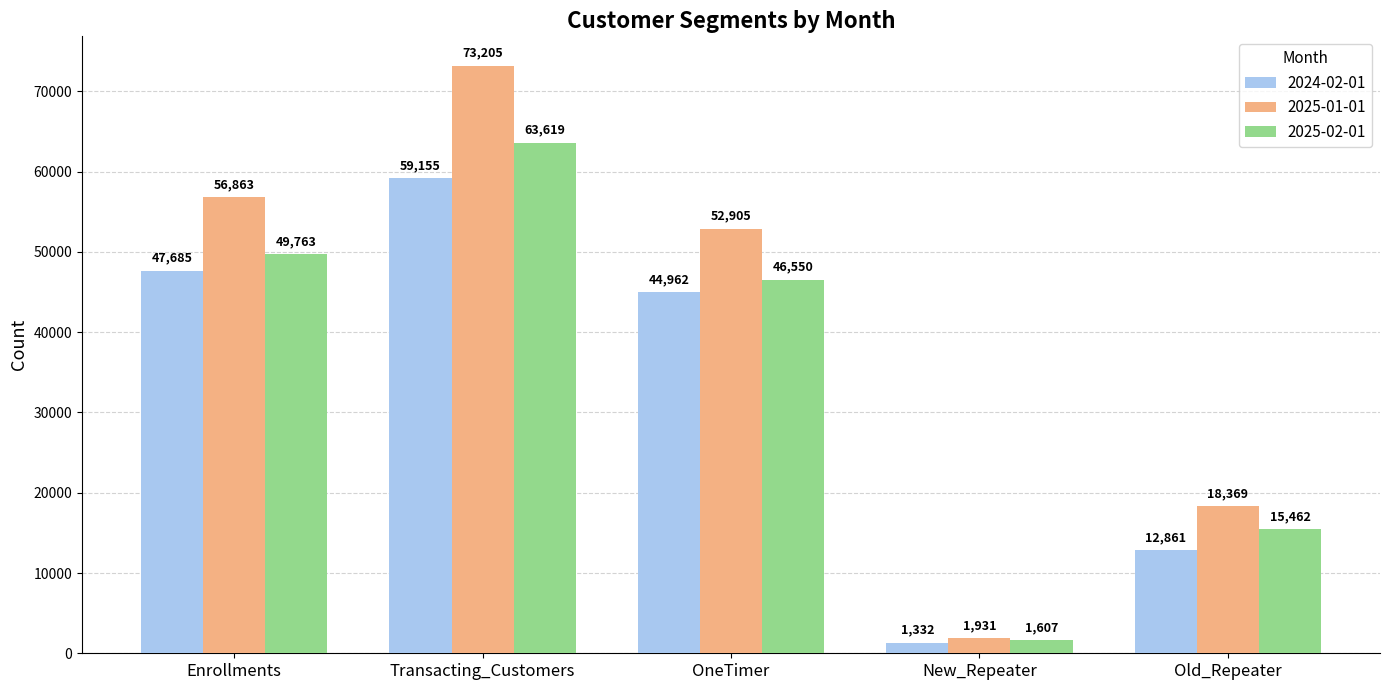

Reading left to right, extract all data points from this chart.

2024-02-01: Enrollments=47685	Transacting_Customers=59155	OneTimer=44962	New_Repeater=1332	Old_Repeater=12861
2025-01-01: Enrollments=56863	Transacting_Customers=73205	OneTimer=52905	New_Repeater=1931	Old_Repeater=18369
2025-02-01: Enrollments=49763	Transacting_Customers=63619	OneTimer=46550	New_Repeater=1607	Old_Repeater=15462